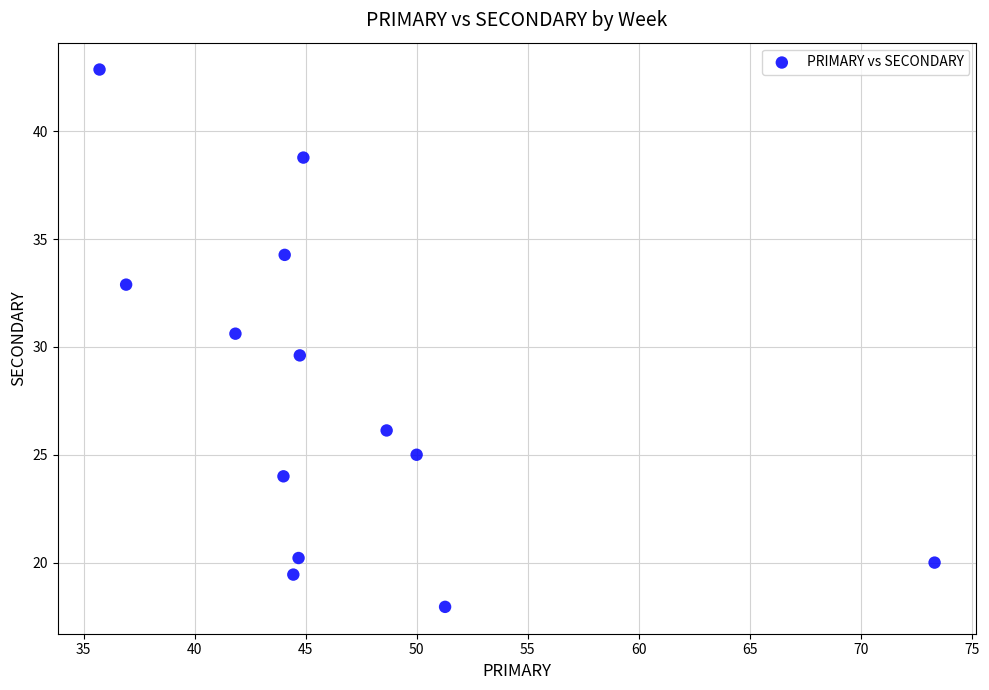

What is the range of X values (max minus min)?

37.6